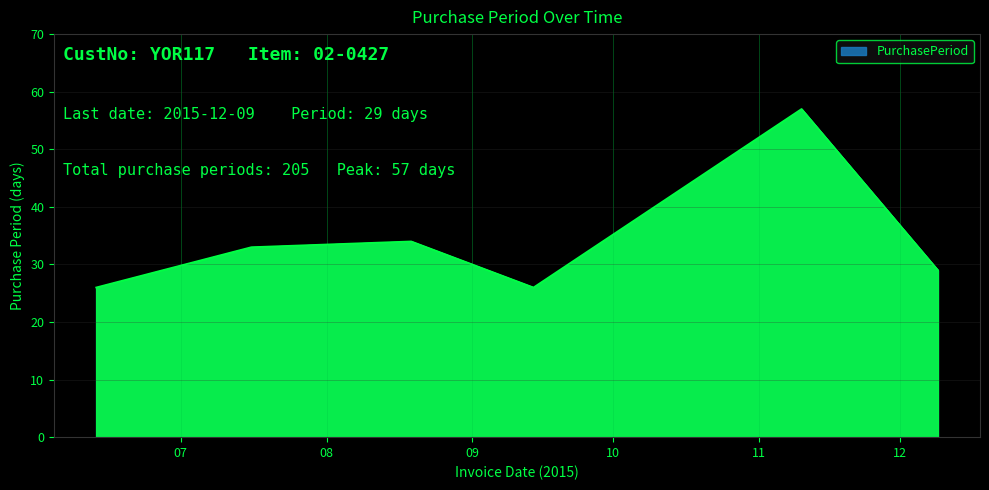

What is the value of the 1st point from the left?

26